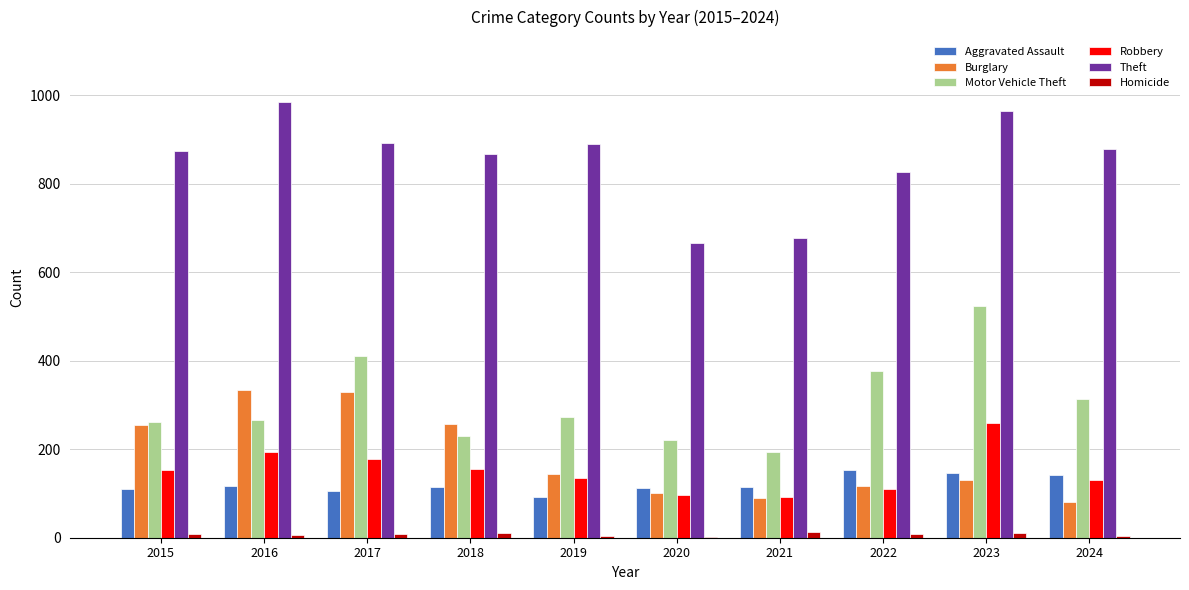

True or false: Robbery has a value of 212 at 2015.

False